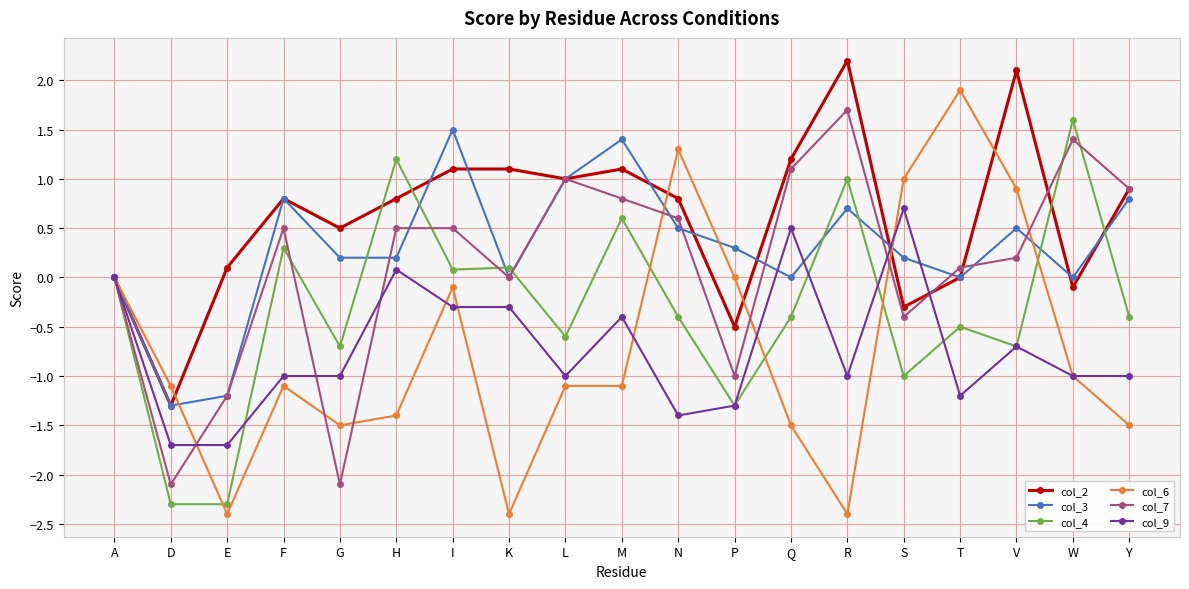

What is the total value across all series at V?

2.3